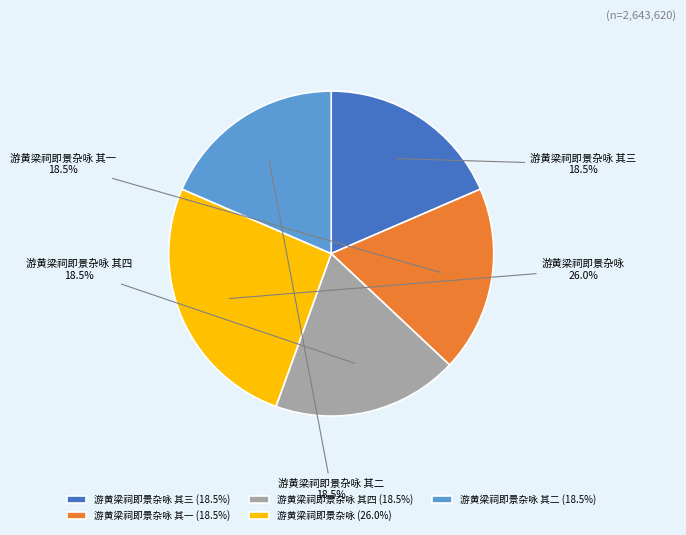

What is the ratio of the value at 游黄梁祠即景杂咏 to the value at 游黄梁祠即景杂咏 其四?

1.4